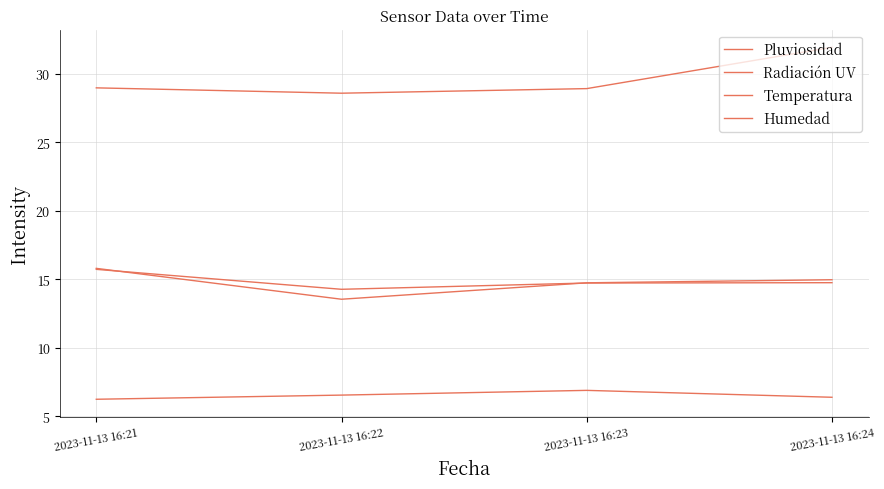

Is this an area chart (filled region under the line)?

No